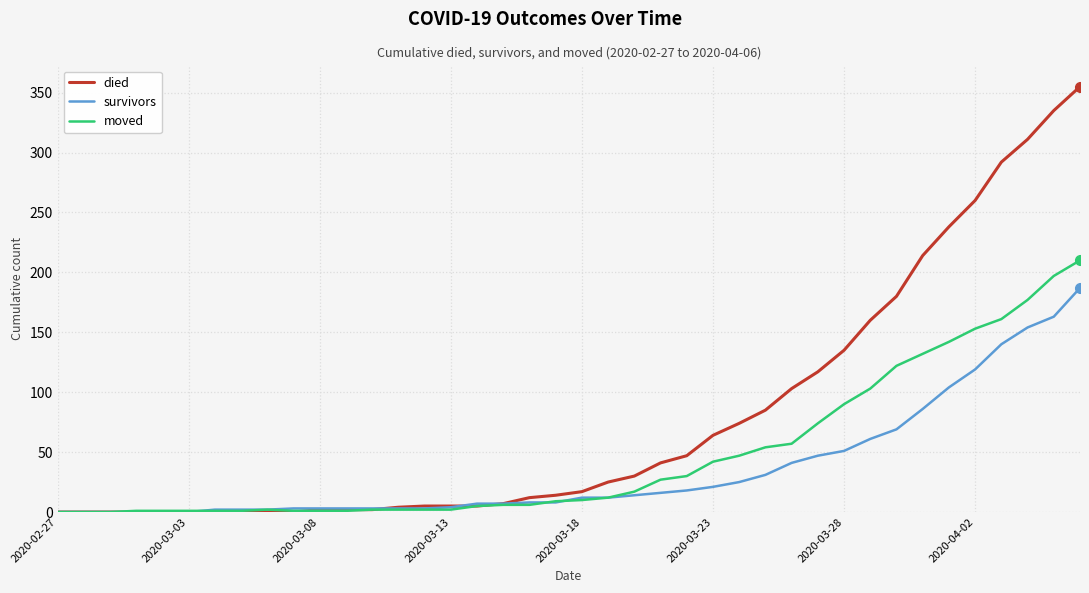

Which series has the largest total across all categories?

died